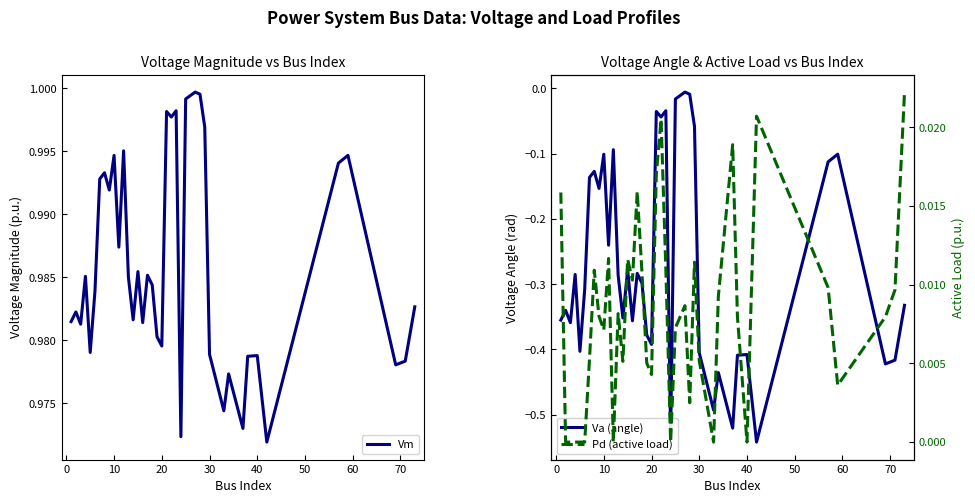

True or false: Pd (active load) and Va (angle) intersect in this chart.

False